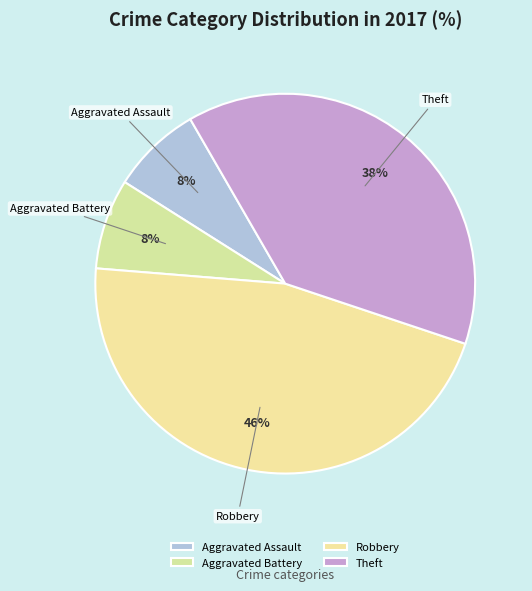

Which slice is the largest?

Robbery